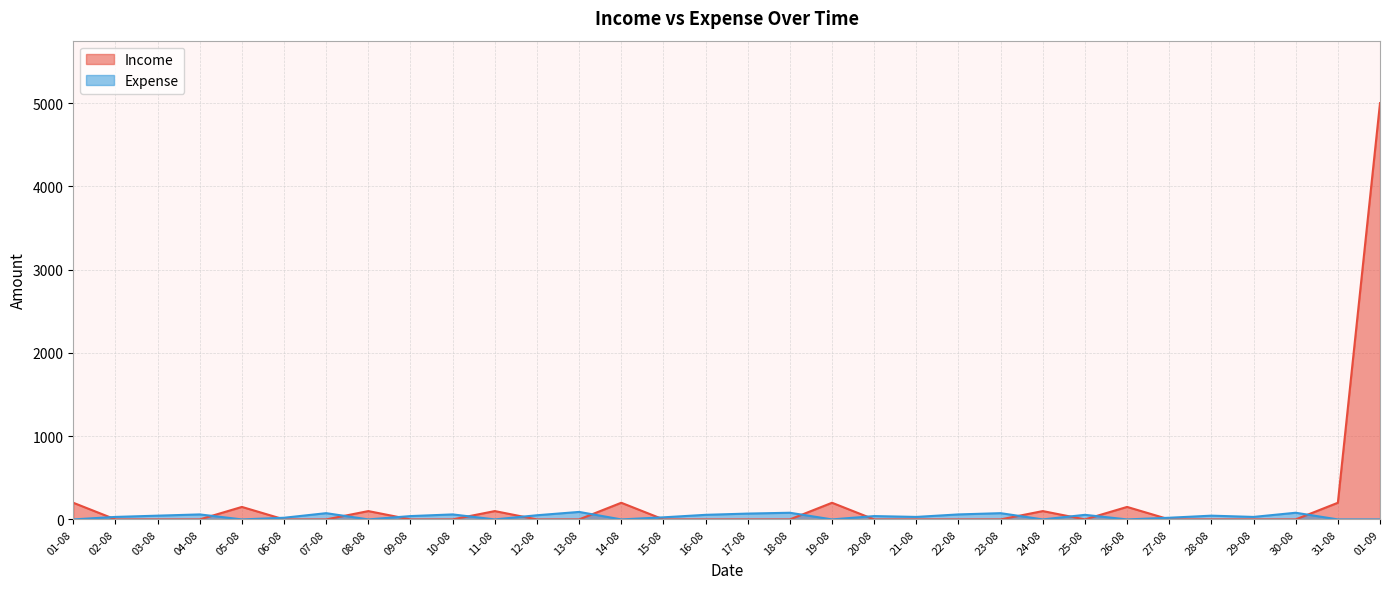

Which series ends up on top after the final intersection of Expense and Income?

Income